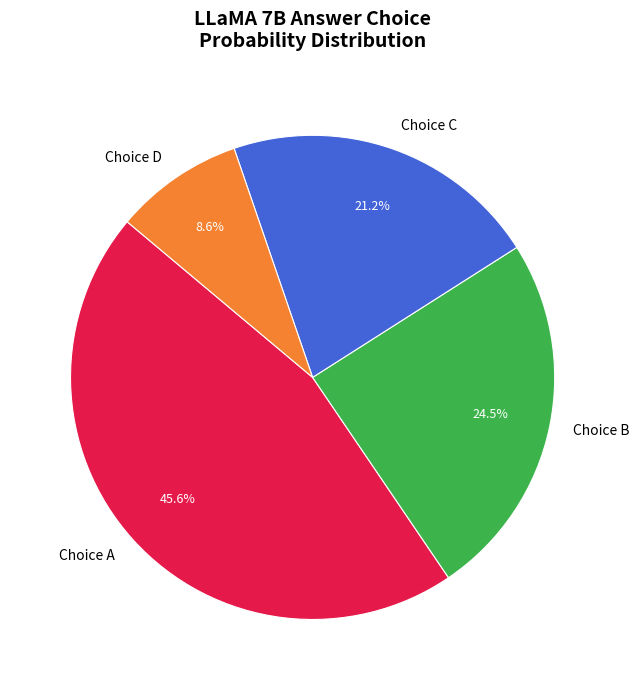

Is there a majority slice in this chart?

No